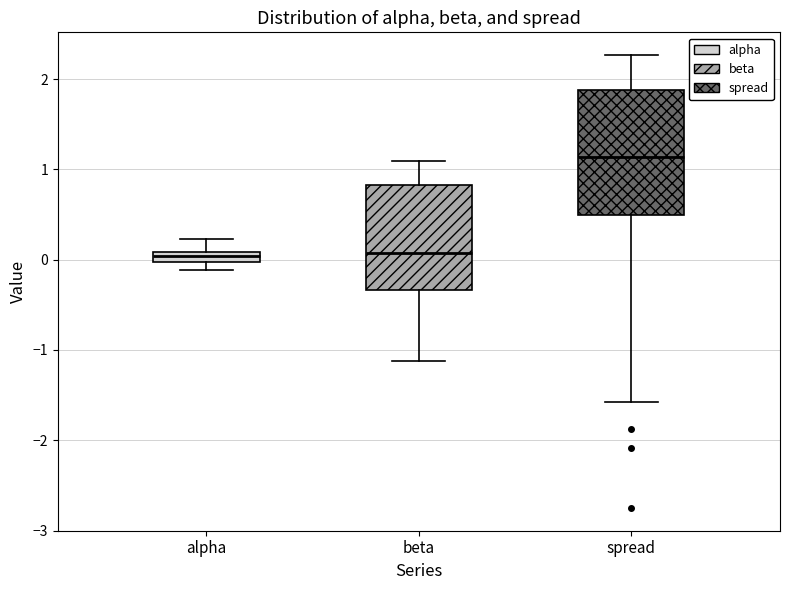

Where is the upper edge of the box for spread on the y-axis? The values are not printed on the chart, so give them approximately, as read against the axis.

1.9